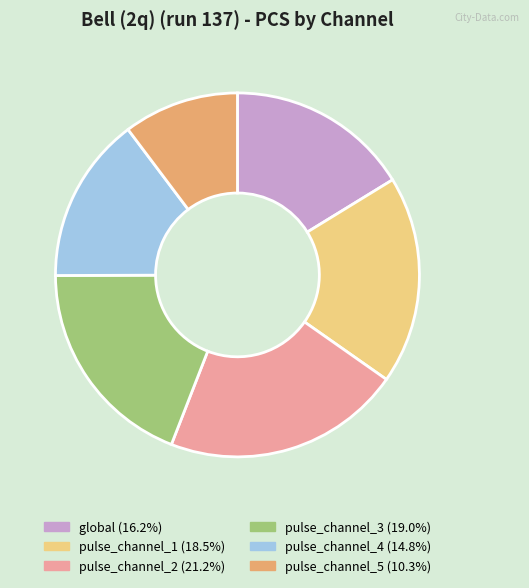

Between pulse_channel_1 and pulse_channel_3, which is larger?

pulse_channel_3